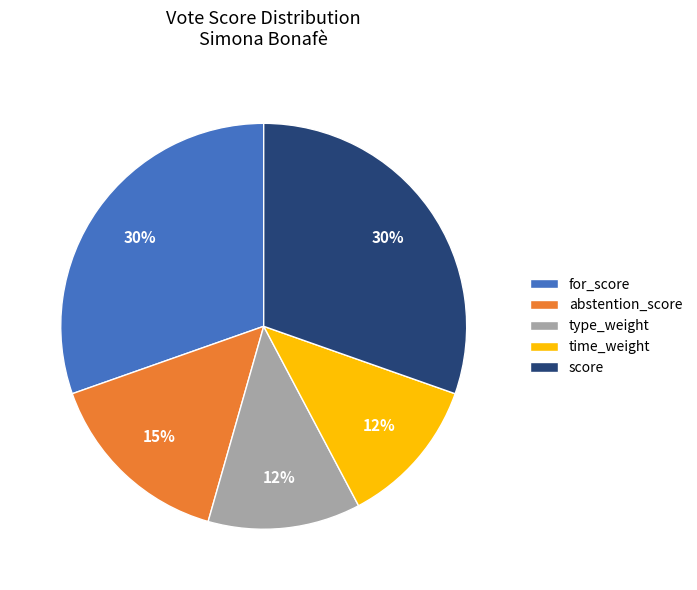

True or false: for_score accounts for 45% of the total.

False